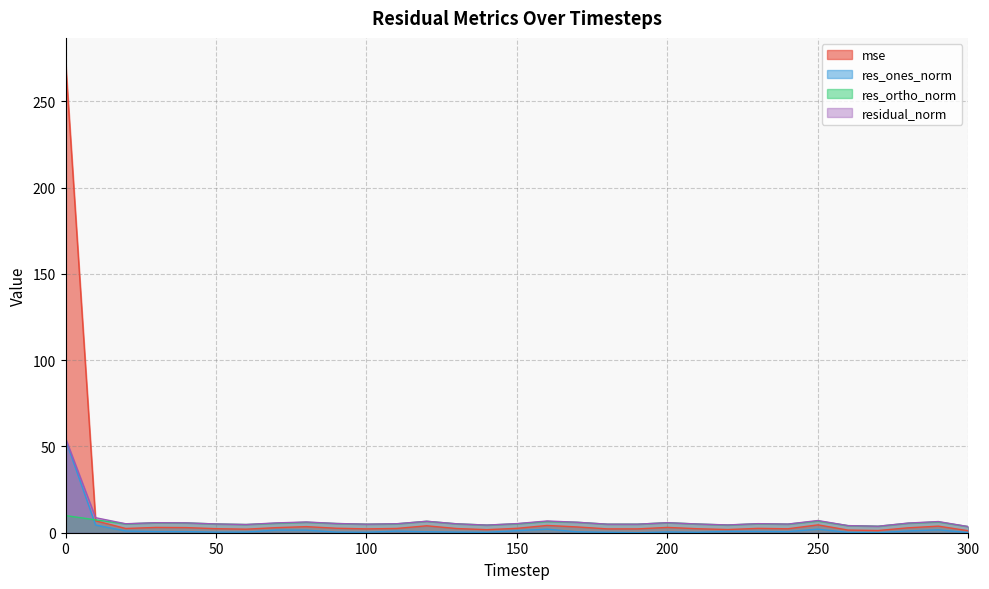

After their last crossing, which series has the higher values: res_ortho_norm or res_ones_norm?

res_ortho_norm